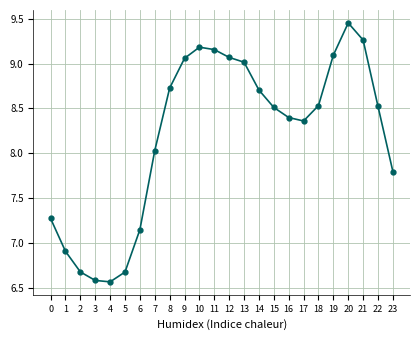

Approximately how many times larger is the value at 21 compared to 5?

1.4